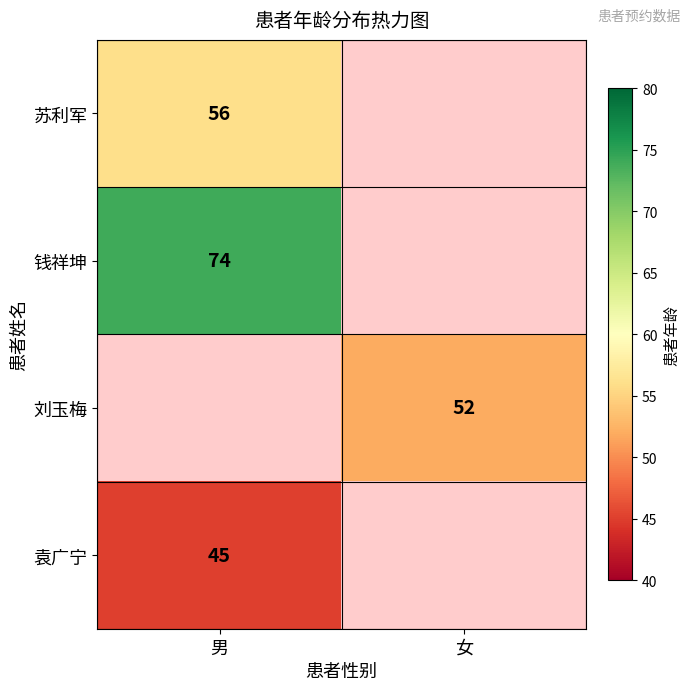

True or false: 钱祥坤 has a value of 74 at 男.

True